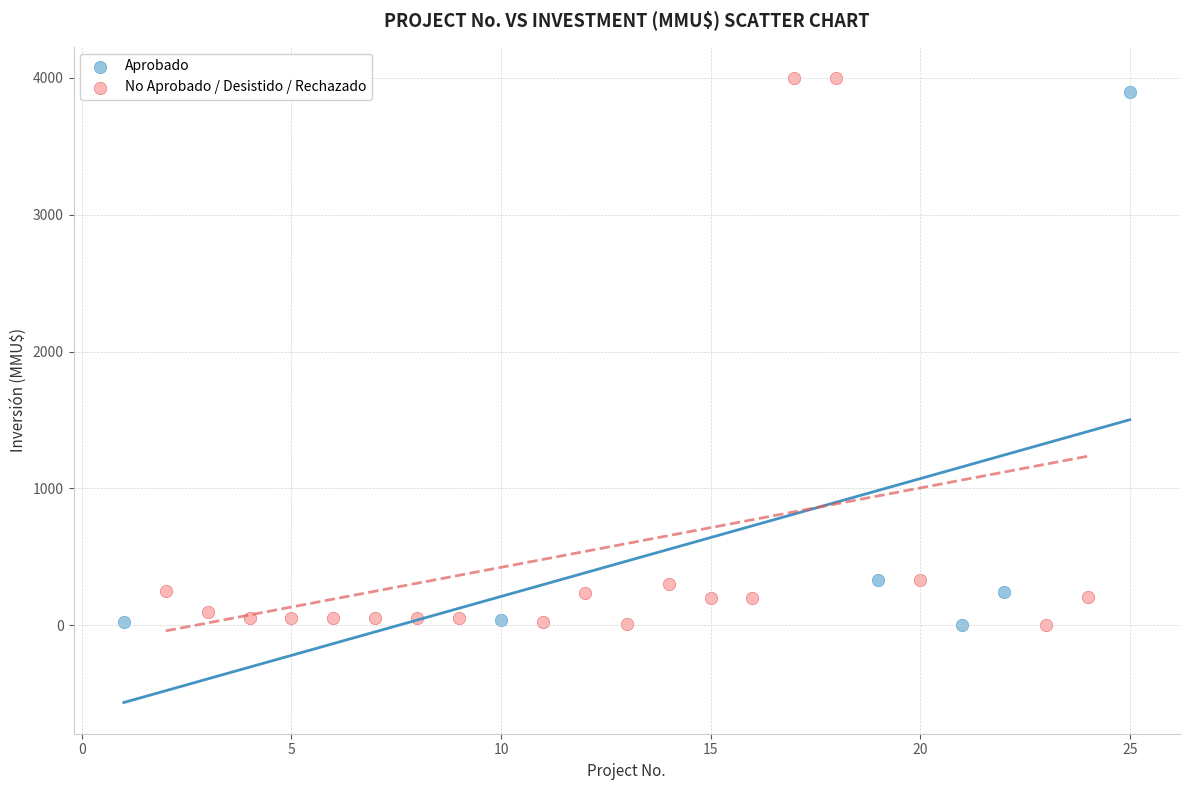

Which series has the widest spread of Y values?

No Aprobado / Desistido / Rechazado